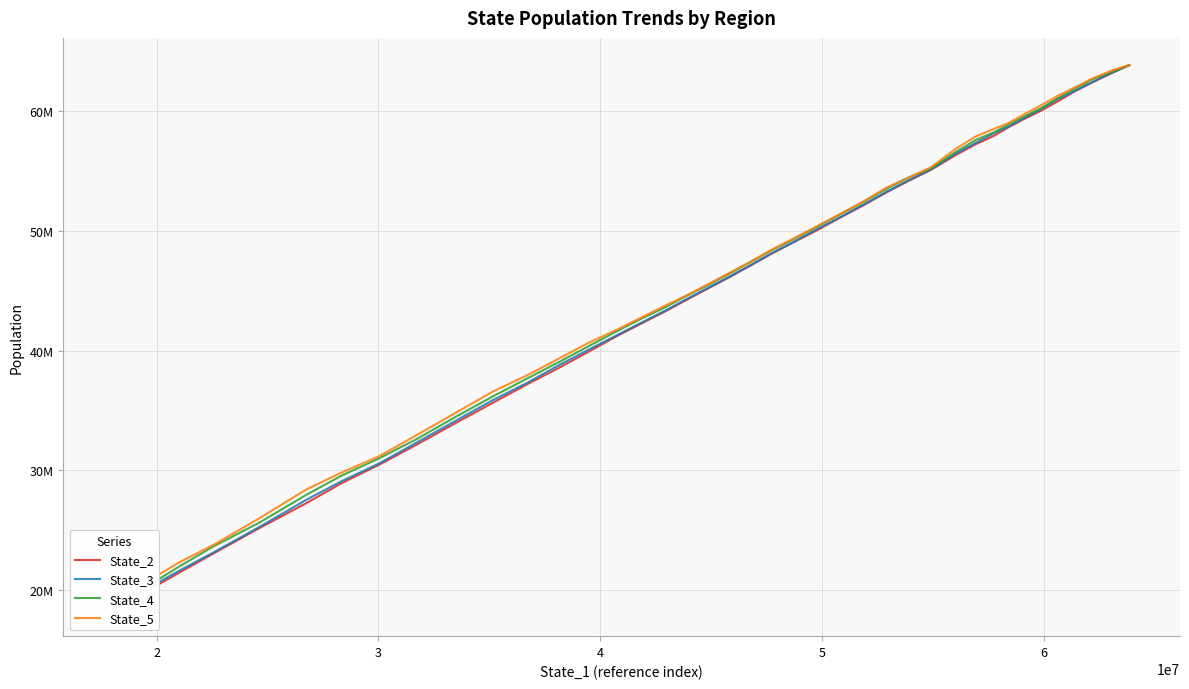

Is it true that State_3 equals 71254388.5 at 15?

False